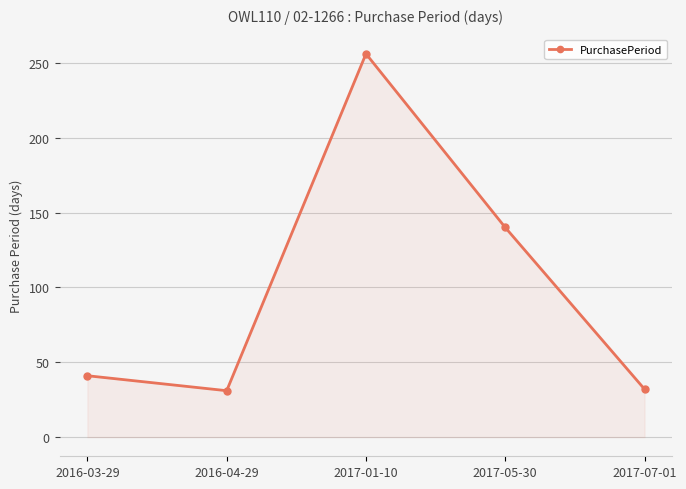

Where is the first local minimum?

2016-04-29